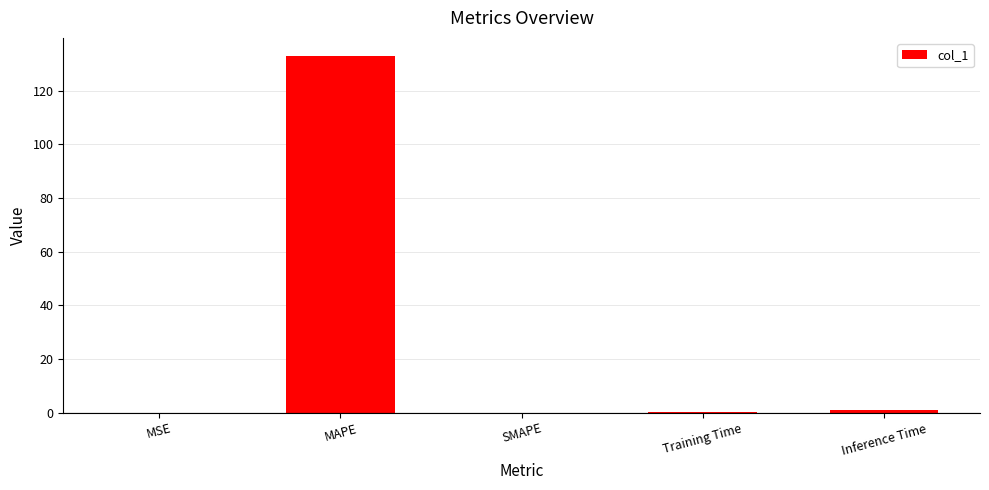

The value at SMAPE is 0.0. True or false?

True